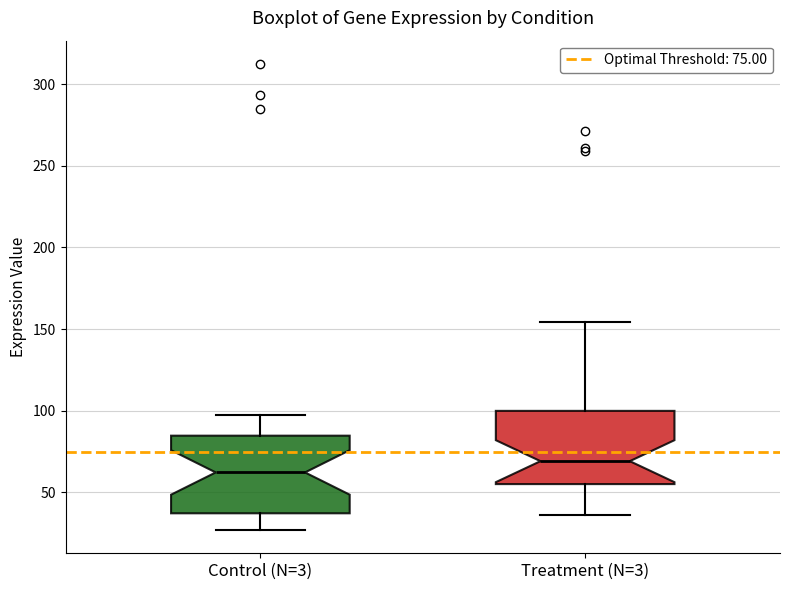

Reading left to right, transcribe this box plot: for each box, give where its median line is, the range the box spans, and where its two whiskers end, as read against the y-axis. The values are not printed on the chart, so give them approximately, as read against the axis.

Control (N=3): median 60, box 35 to 85, whiskers 25 to 100
Treatment (N=3): median 70, box 55 to 100, whiskers 35 to 155